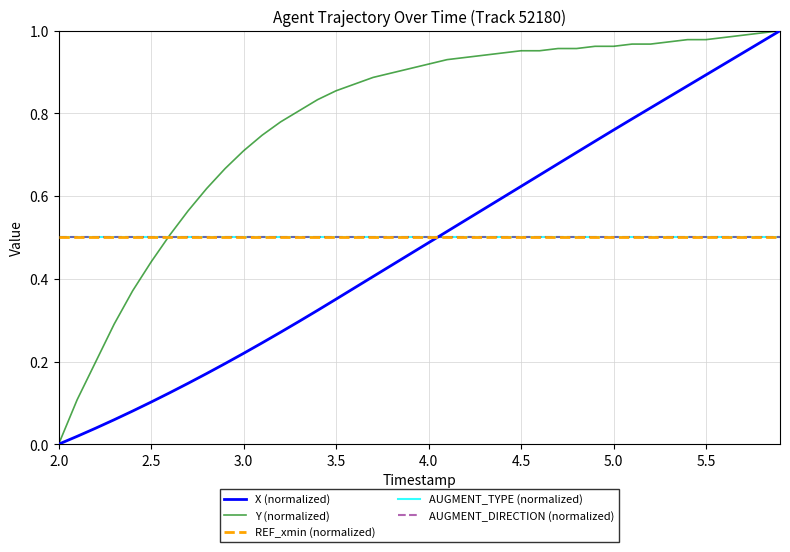

True or false: AUGMENT_TYPE (normalized) has more than 0 points higher than both neighbors.

False